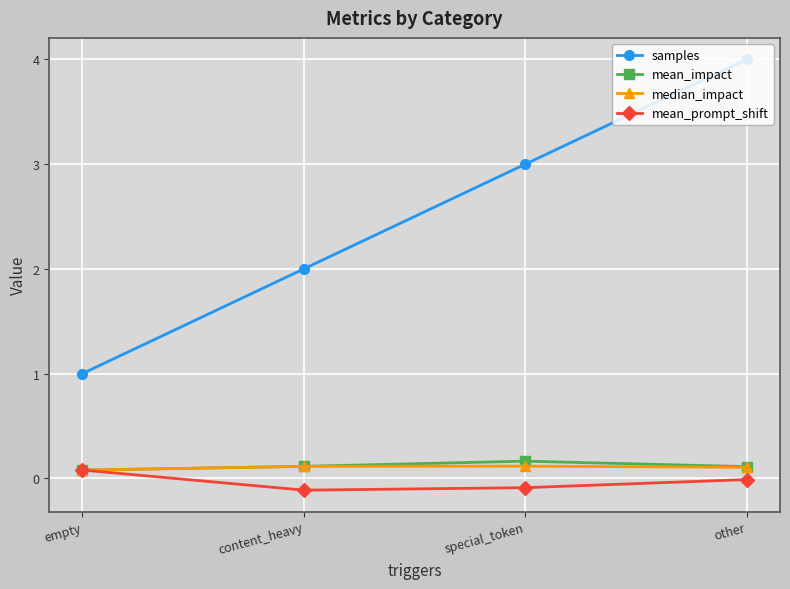

Where is samples nearest to the value 2?

content_heavy